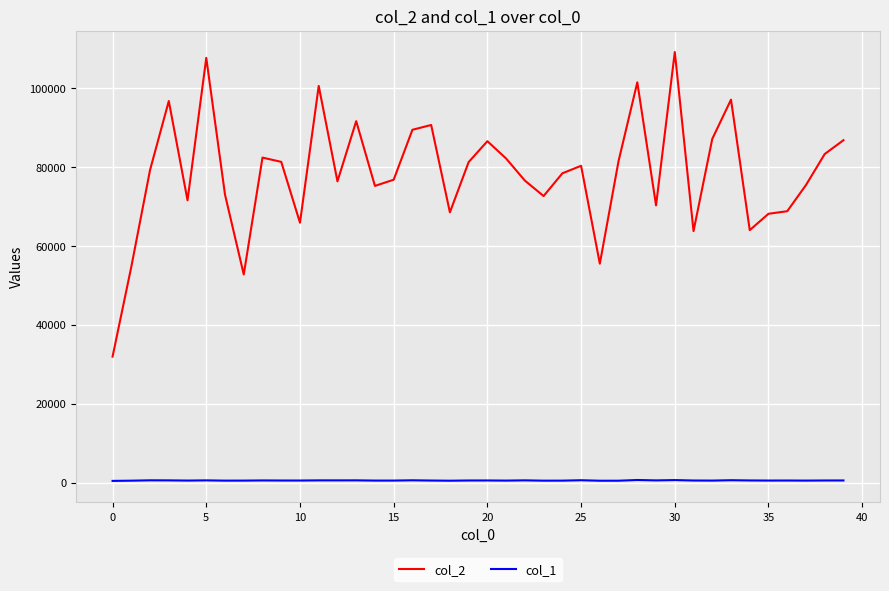

Is this an area chart (filled region under the line)?

No